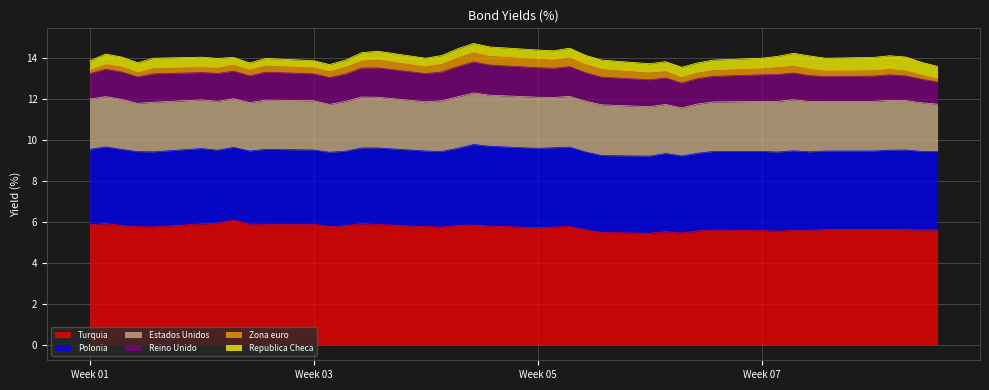

Reading right to left, what are all the values shown in this chart?

Turquia: 5.6	5.6	5.6	5.6	5.6	5.6	5.6	5.6	5.5	5.6	5.6	5.6	5.5	5.5	5.5	5.5	5.6	5.8	5.8	5.7	5.8	5.8	5.8	5.8	5.8	5.9	5.9	5.8	5.8	5.9	5.9	5.9	6.1	5.9	5.9	5.8	5.8	5.8	5.9	5.9
Polonia: 3.8	3.8	3.9	3.9	3.8	3.8	3.8	3.9	3.9	3.9	3.8	3.8	3.8	3.8	3.8	3.8	3.8	3.9	3.9	3.9	3.9	3.9	3.8	3.7	3.7	3.7	3.7	3.6	3.6	3.6	3.6	3.6	3.5	3.6	3.7	3.7	3.7	3.7	3.7	3.7
Estados Unidos: 2.3	2.4	2.4	2.4	2.4	2.4	2.5	2.5	2.5	2.4	2.4	2.4	2.3	2.4	2.4	2.5	2.5	2.5	2.5	2.5	2.5	2.5	2.5	2.5	2.4	2.5	2.5	2.4	2.3	2.4	2.4	2.4	2.4	2.4	2.4	2.4	2.4	2.4	2.5	2.5
Reino Unido: 1.1	1.1	1.2	1.2	1.2	1.2	1.3	1.3	1.3	1.3	1.2	1.2	1.2	1.3	1.3	1.4	1.4	1.4	1.4	1.4	1.5	1.5	1.5	1.4	1.4	1.4	1.4	1.3	1.3	1.3	1.4	1.3	1.3	1.4	1.3	1.4	1.3	1.3	1.3	1.2
Zona euro: 0.2	0.2	0.3	0.3	0.3	0.3	0.3	0.4	0.4	0.3	0.3	0.3	0.3	0.3	0.4	0.4	0.4	0.5	0.4	0.5	0.5	0.5	0.5	0.4	0.4	0.4	0.4	0.4	0.3	0.3	0.3	0.3	0.3	0.3	0.3	0.3	0.2	0.3	0.3	0.2
Republica Checa: 0.6	0.6	0.6	0.6	0.6	0.6	0.6	0.6	0.5	0.5	0.5	0.5	0.5	0.4	0.4	0.4	0.4	0.4	0.4	0.4	0.4	0.4	0.4	0.4	0.4	0.4	0.4	0.3	0.3	0.3	0.3	0.3	0.3	0.4	0.5	0.5	0.5	0.5	0.5	0.4